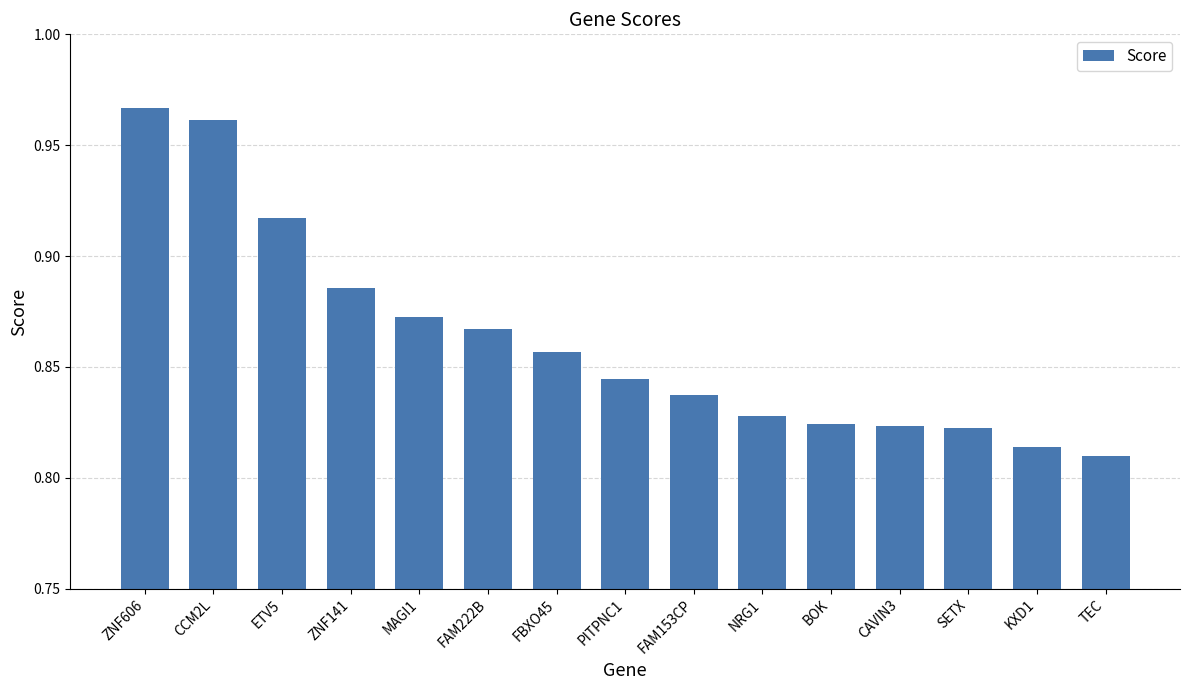

How many values are between 0 and 1?

15